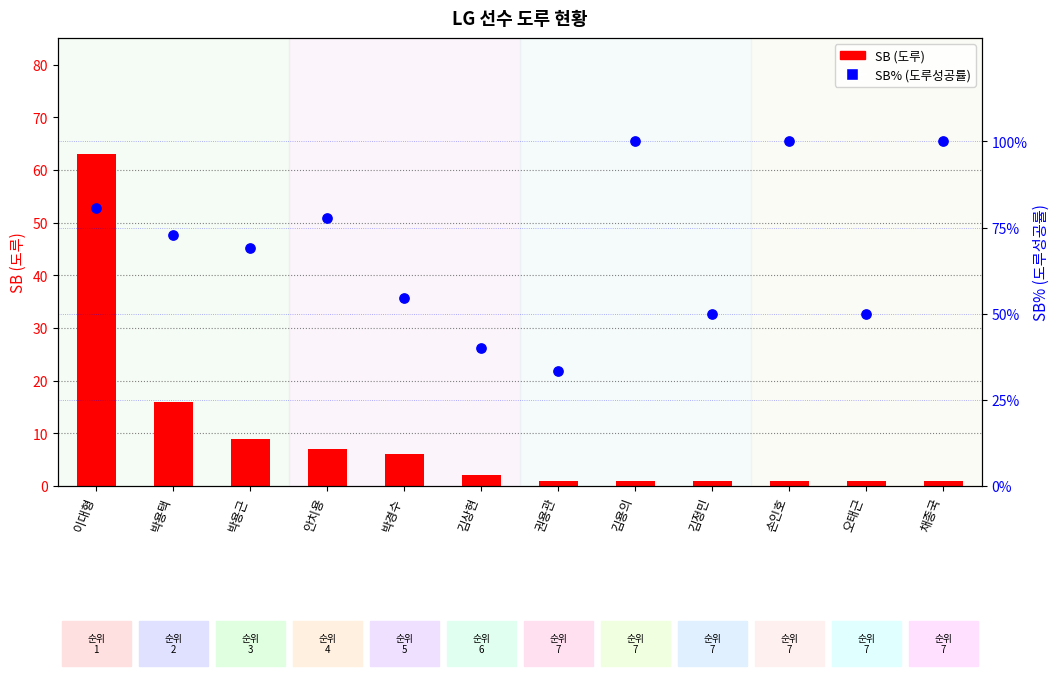

At how many categories does at least one series exceed 37?

11